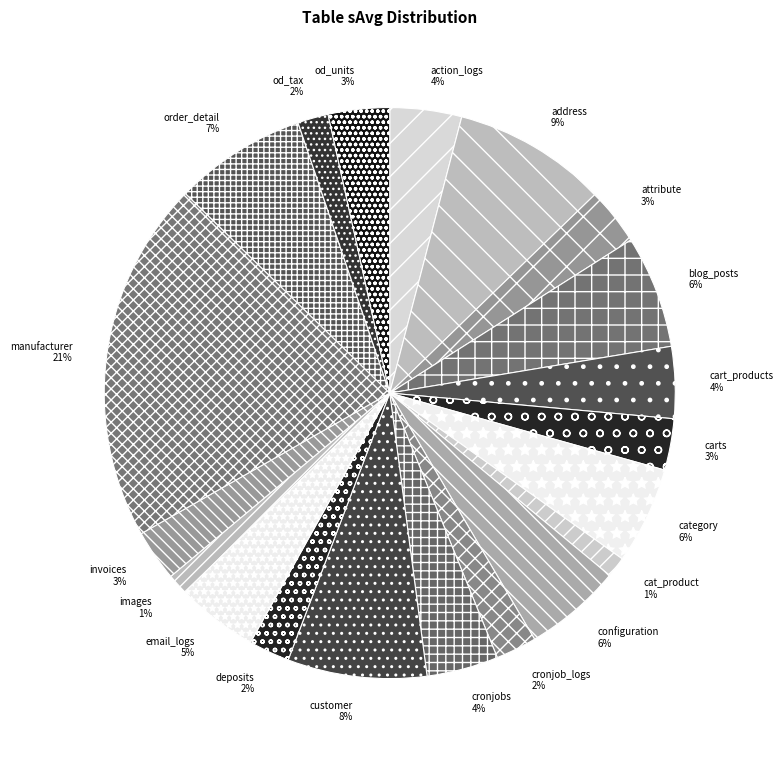

Count the number of slices in the pie.

20